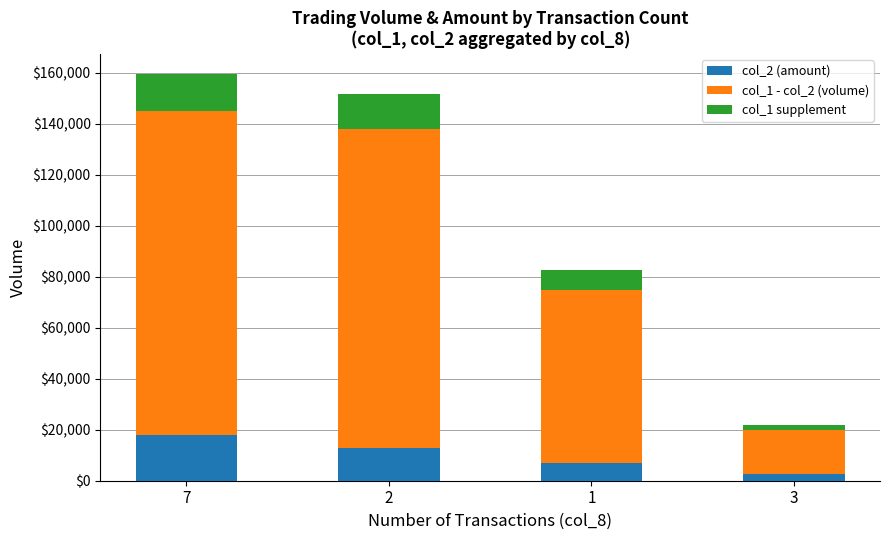

How many data points does each series have?

4